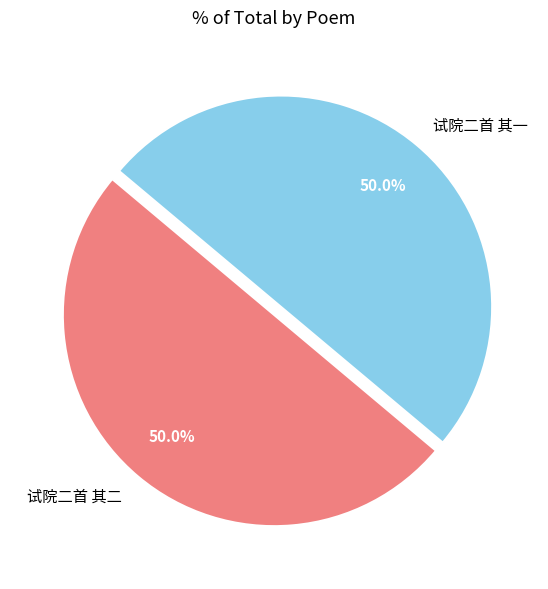

Approximately how many times larger is the value at 试院二首 其二 compared to 试院二首 其一?

1.0